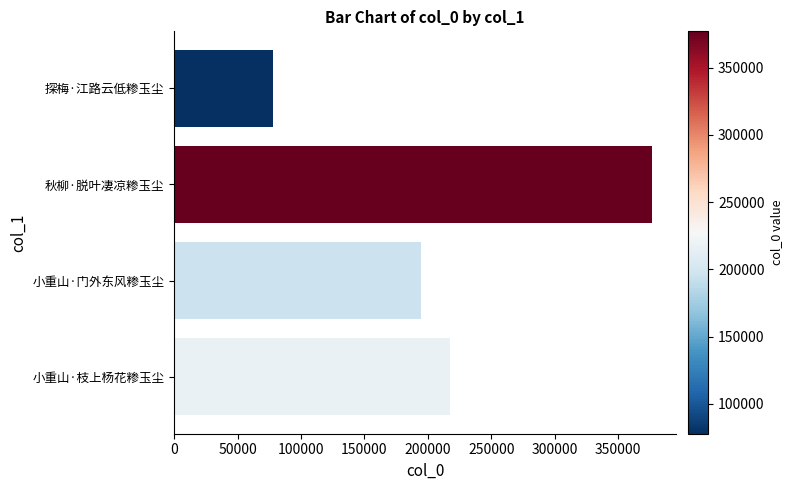

Approximately how many times larger is the value at 小重山·门外东风糁玉尘 compared to 小重山·枝上杨花糁玉尘?

0.9